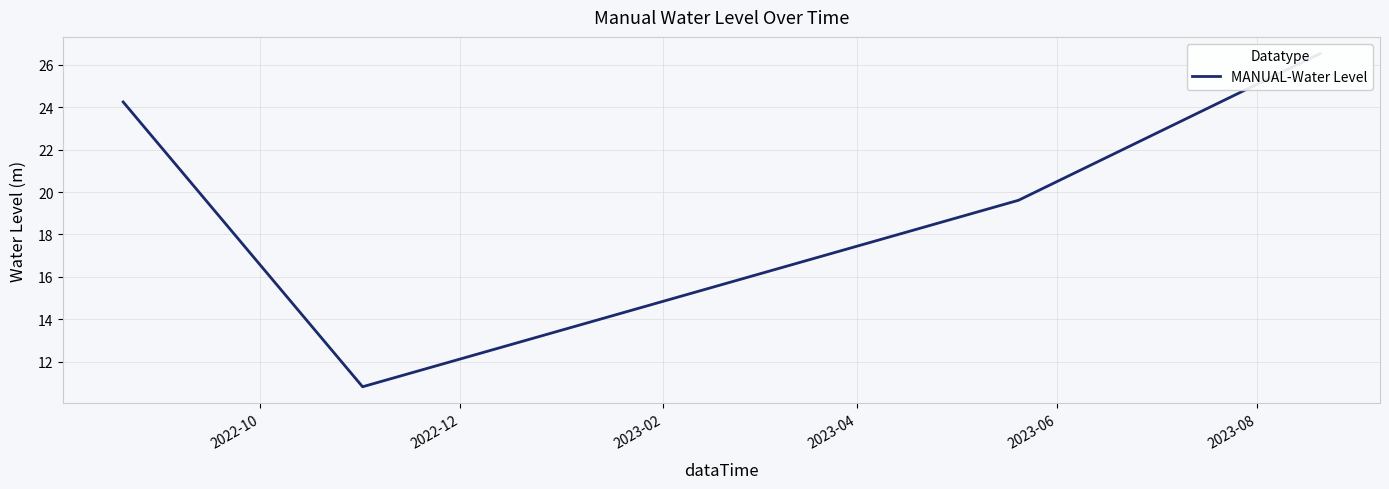

True or false: the data has more than 0 interior local peaks.

False